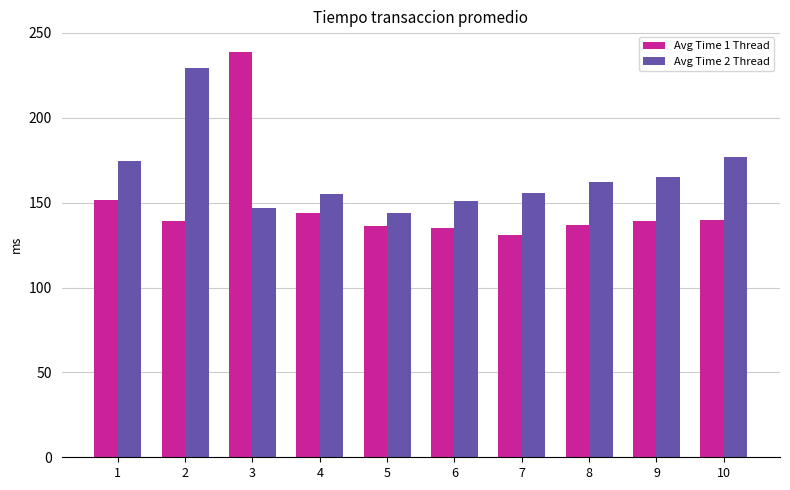

The value of Avg Time 1 Thread at 3 is 239.0. True or false?

True